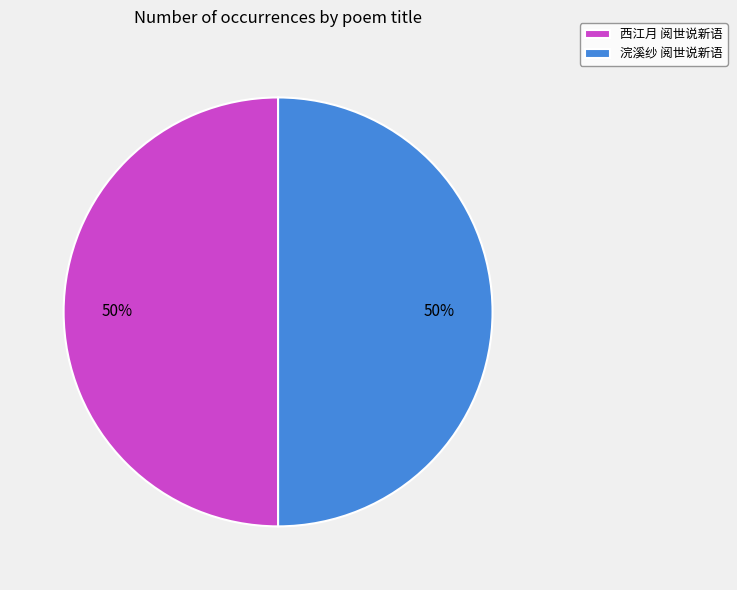

To the nearest percent, what percentage of the pie is 西江月 阅世说新语?

50%